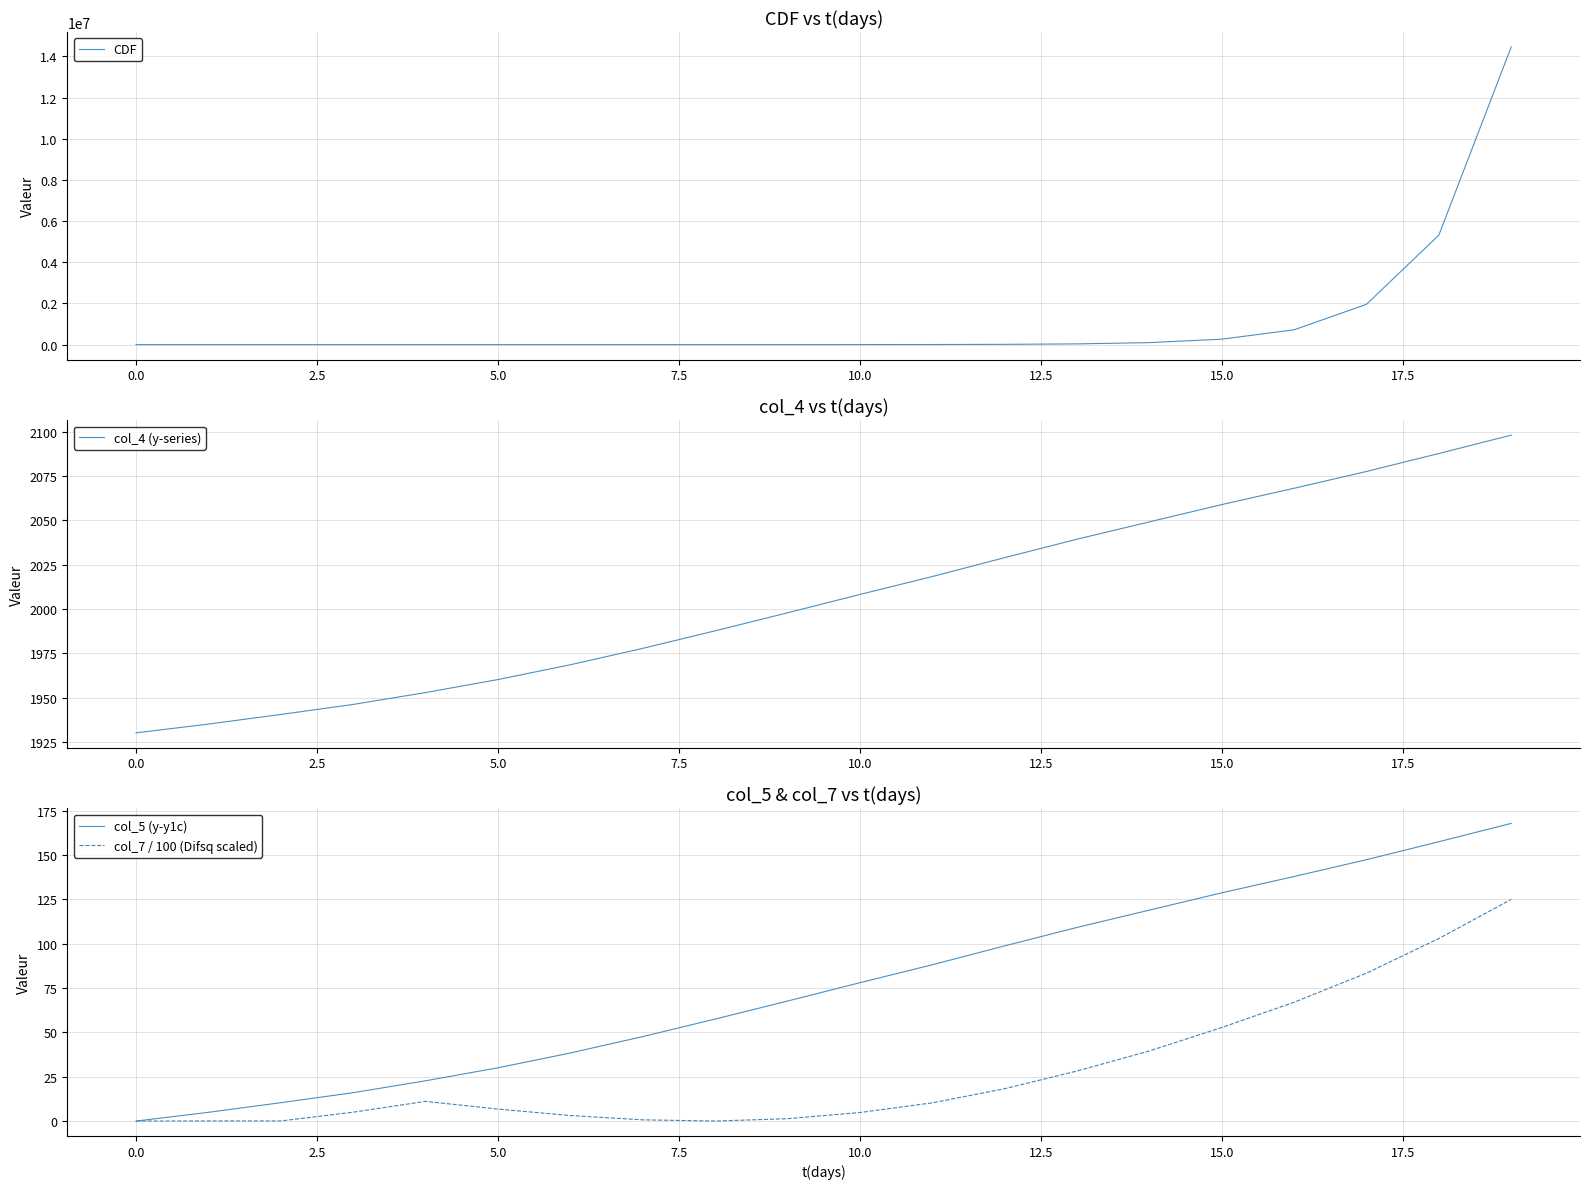

The col_4 (y-series) series shows 3487.6 at 5.0. True or false?

False